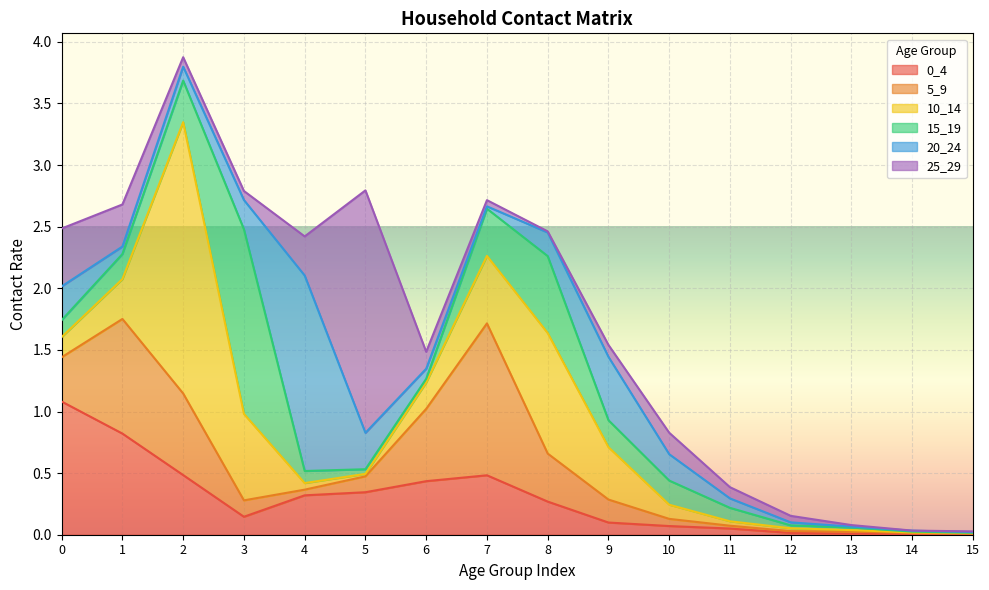

What value does the 0_4 series have at 10?

0.1